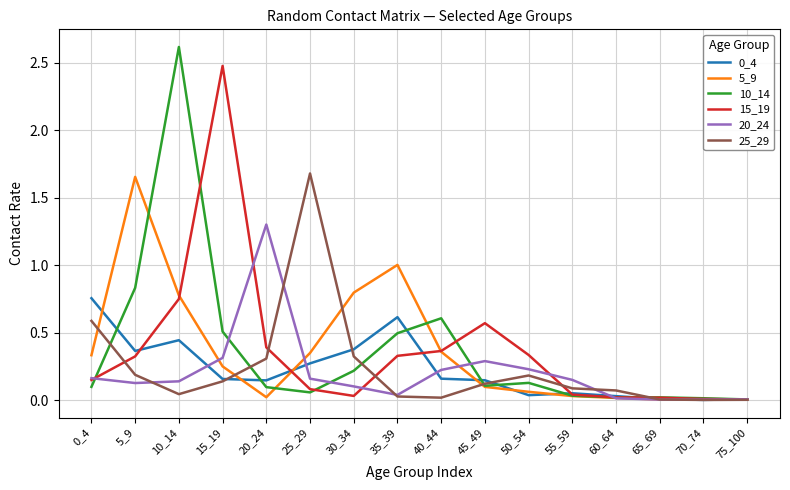

At which category does the chart reach its peak across all series?

10_14